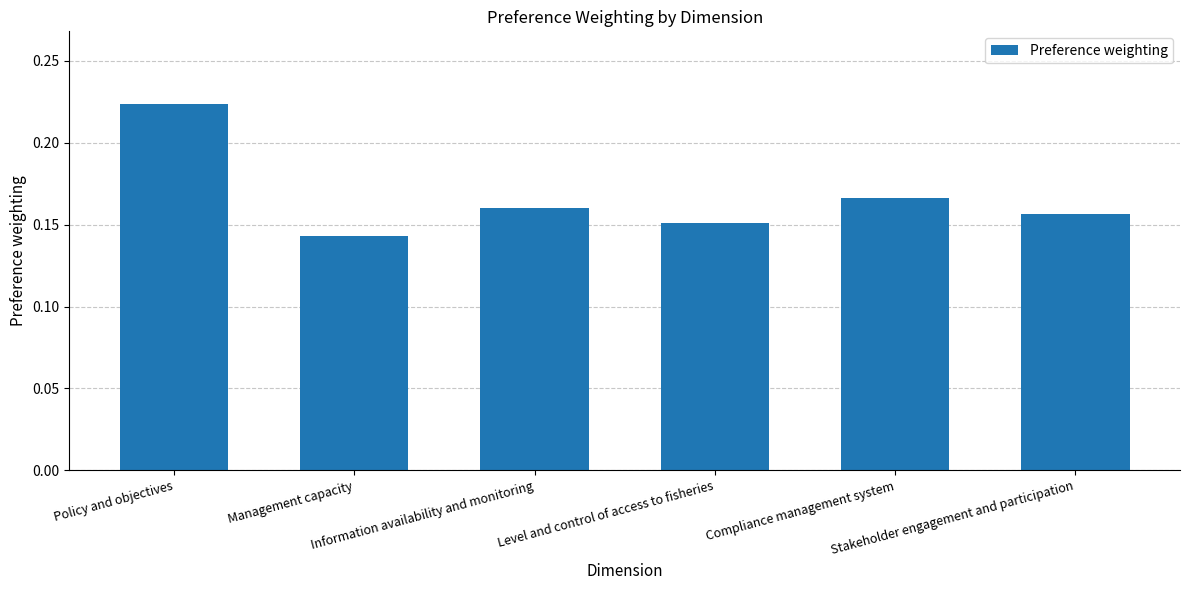

How many values are between 0 and 1?

6